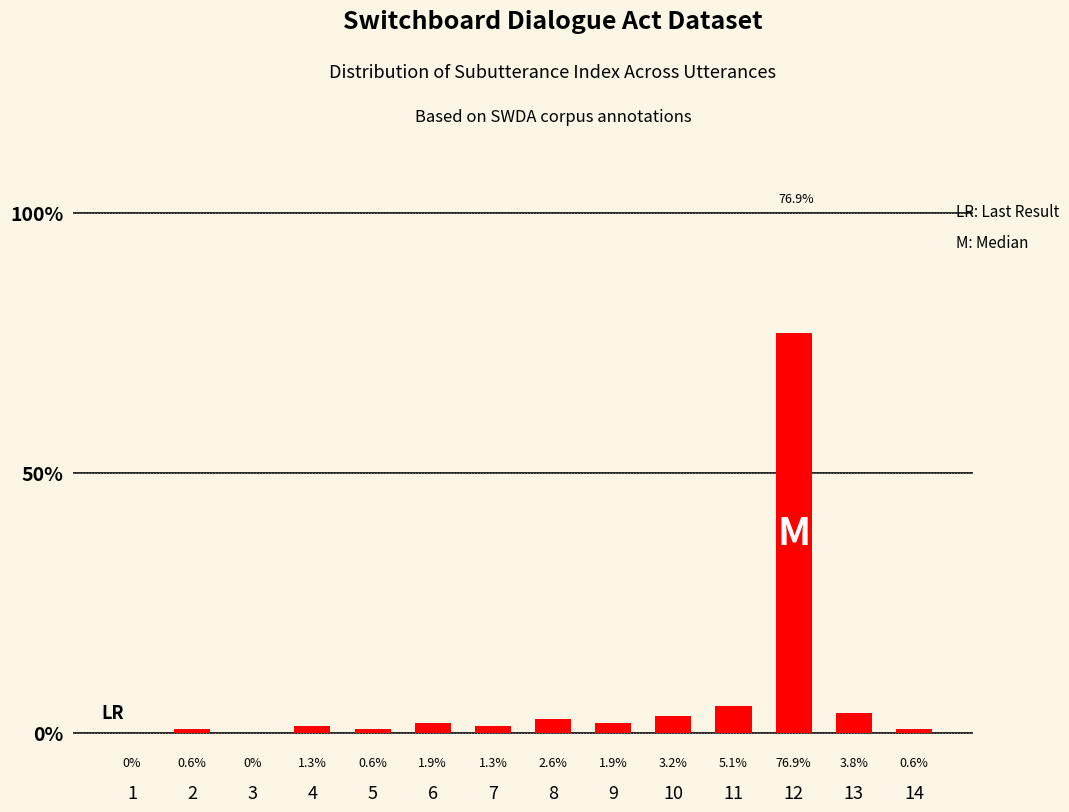

Count the number of data series in this chart.

1